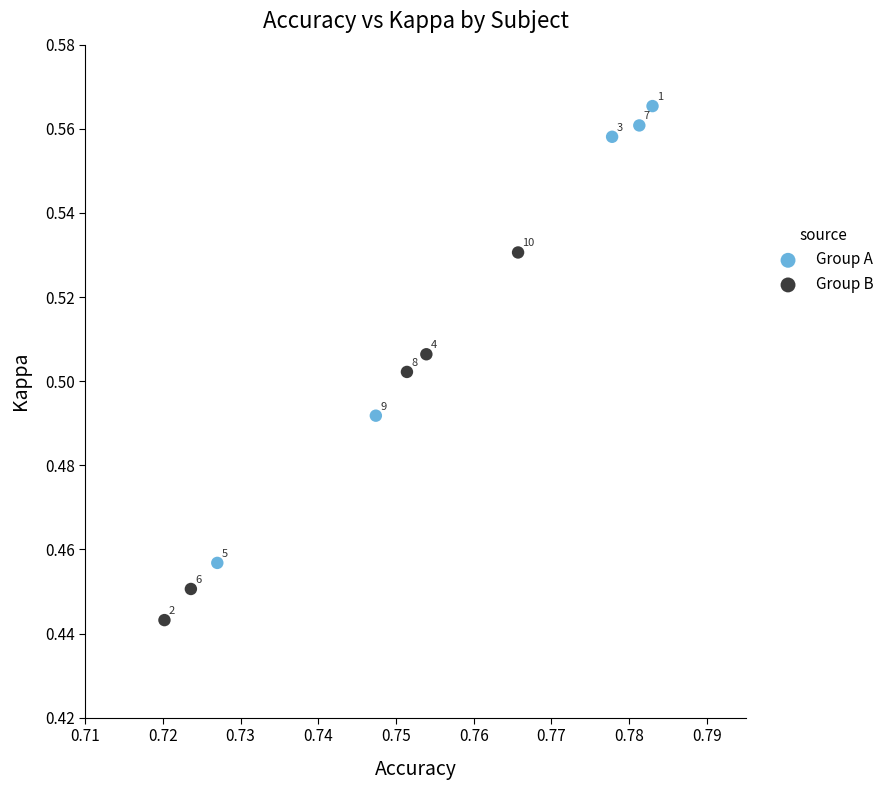

Which series contains the highest Y value?

Group A